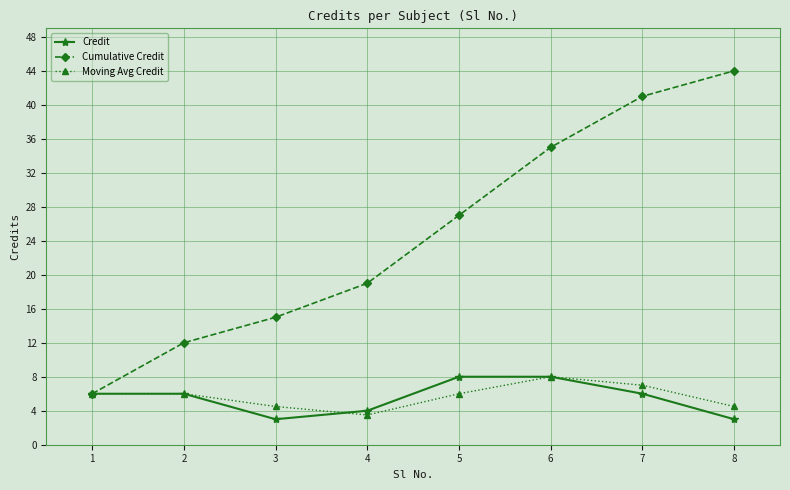

Is this an area chart (filled region under the line)?

No